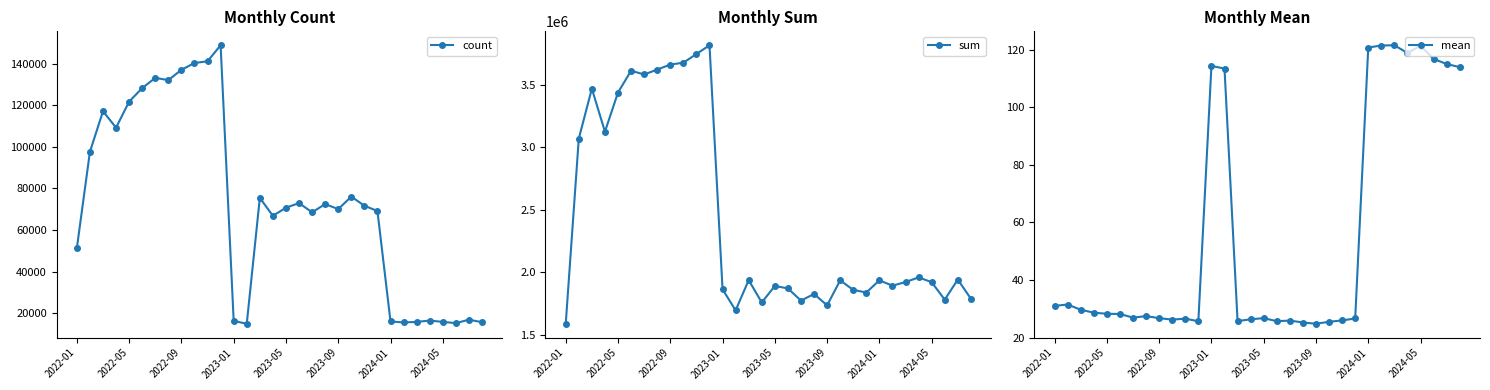

Reading right to left, list all the values displayed in this chart.

count: 15715.0	16897.0	15265.0	15841.0	16499.0	15826.0	15599.0	16043.0	69116.0	71687.0	76044.0	70053.0	72459.0	68520.0	72940.0	70729.0	66831.0	75433.0	14960.0	16313.0	148794.0	141102.0	140252.0	136994.0	132028.0	133128.0	128190.0	121724.0	109184.0	117070.0	97606.0	51275.0
sum: 1789584.0	1942812.0	1781863.0	1921943.0	1960016.0	1922733.0	1893644.0	1936561.0	1839053.0	1860260.0	1936122.0	1736374.0	1827383.0	1774218.0	1872087.0	1891370.0	1759445.0	1938346.0	1696401.0	1864813.0	3816586.0	3746680.0	3676938.0	3662088.0	3621932.0	3582738.0	3612952.0	3438428.0	3125486.0	3469390.0	3070484.0	1589386.0
mean: 113.9	115.0	116.7	121.3	118.8	121.5	121.4	120.7	26.6	25.9	25.5	24.8	25.2	25.9	25.7	26.7	26.3	25.7	113.4	114.3	25.6	26.6	26.2	26.7	27.4	26.9	28.2	28.2	28.6	29.6	31.5	31.0